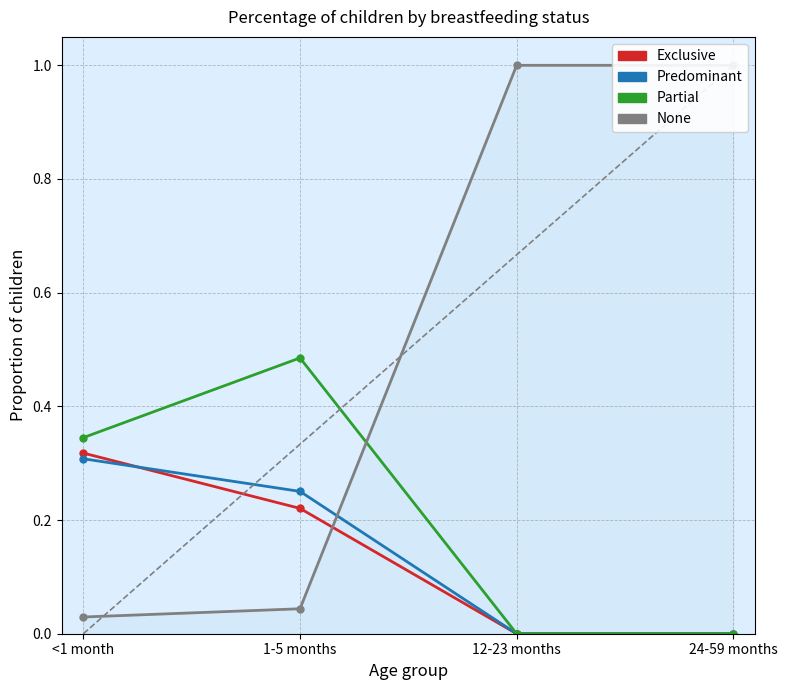

What position from the left is <1 month?

1